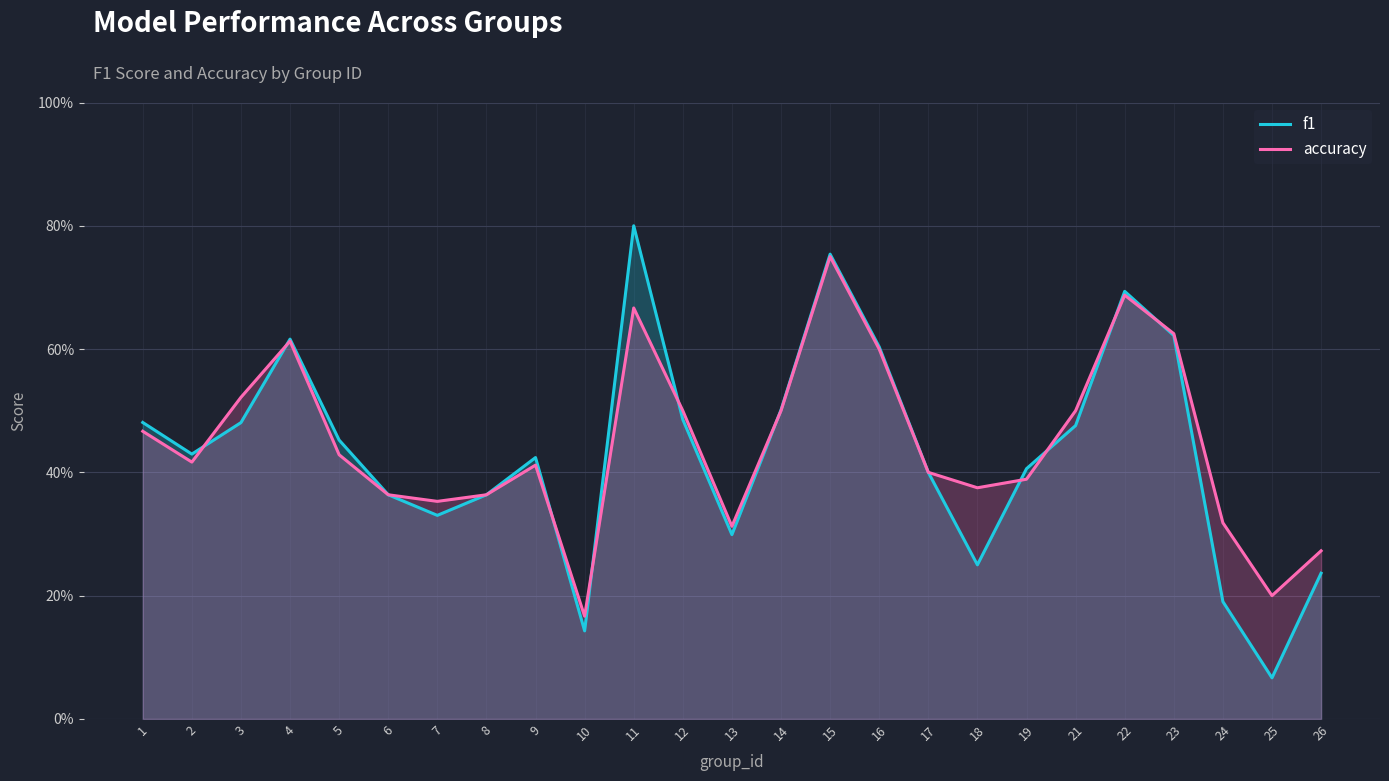

Rank the series at 21 from lowest to highest value.

f1, accuracy